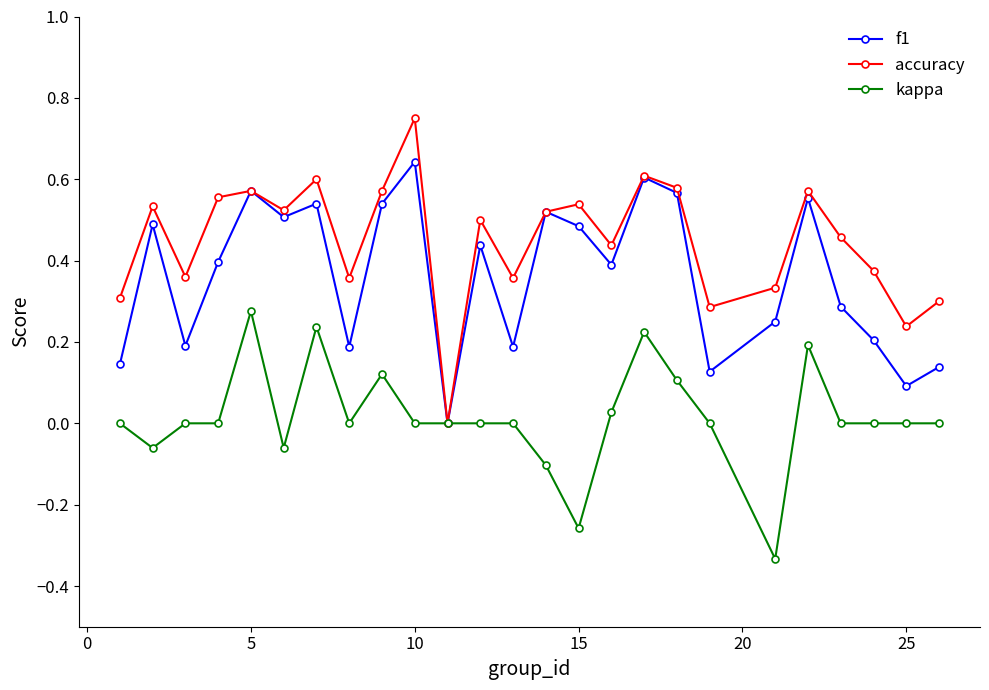

List the series in order of their overall mean, lowest first.

kappa, f1, accuracy